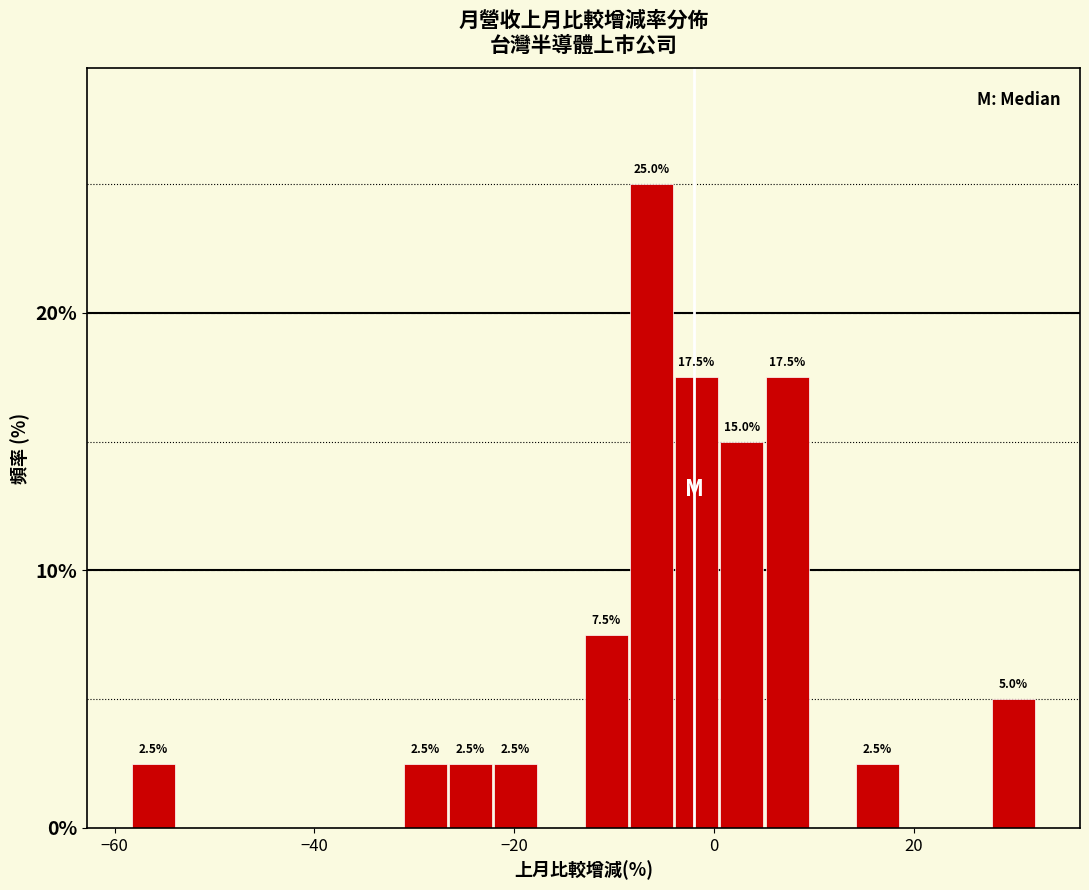

Read against the x-axis, roughly where is the centre of the tallest bar?

-6